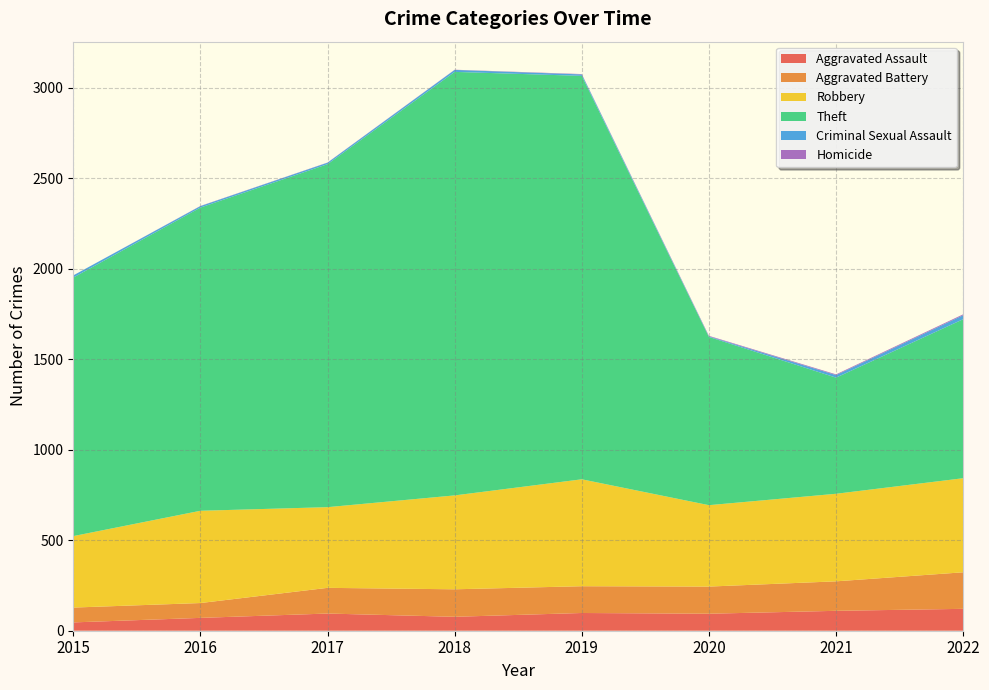

Reading left to right, list all the values displayed in this chart.

Aggravated Assault: 2015=46	2016=71	2017=95	2018=77	2019=98	2020=94	2021=110	2022=121
Aggravated Battery: 2015=82	2016=82	2017=142	2018=152	2019=148	2020=150	2021=163	2022=202
Robbery: 2015=395	2016=510	2017=446	2018=519	2019=591	2020=450	2021=484	2022=520
Theft: 2015=1429	2016=1676	2017=1896	2018=2341	2019=2230	2020=930	2021=642	2022=879
Criminal Sexual Assault: 2015=12	2016=8	2017=8	2018=11	2019=8	2020=3	2021=14	2022=22
Homicide: 2015=0	2016=1	2017=1	2018=1	2019=2	2020=3	2021=4	2022=5